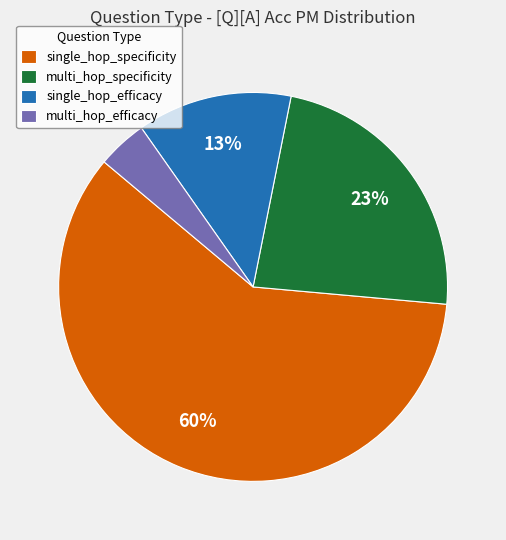

Is there any slice that represents more than half of the pie?

Yes